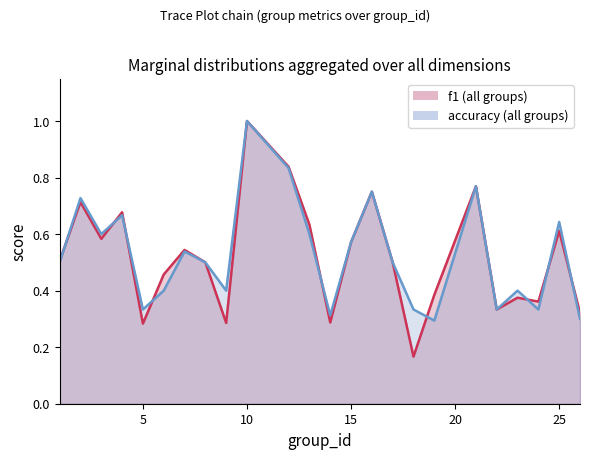

Which series has the largest range (max minus min)?

f1